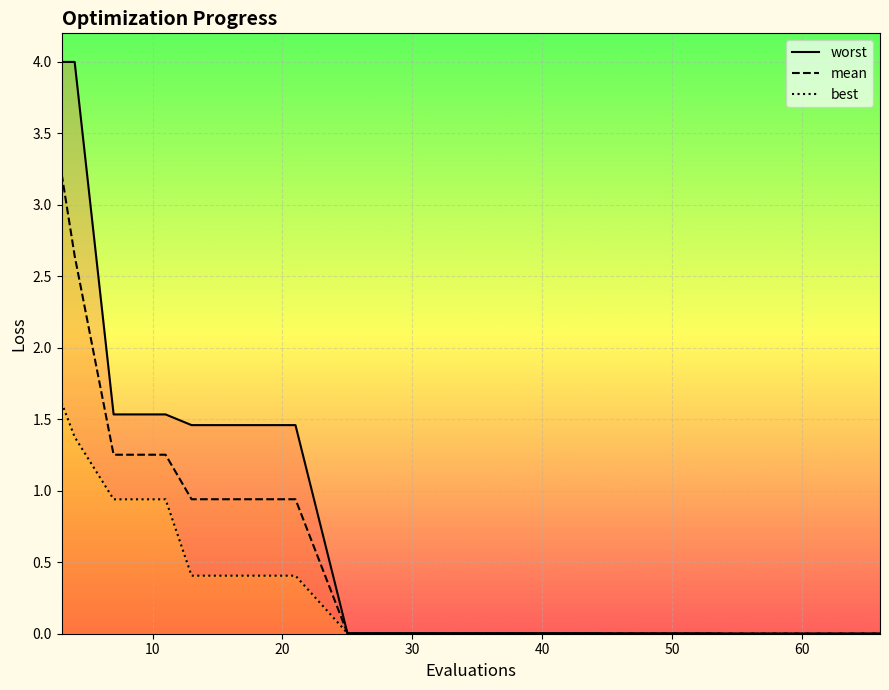

Reading left to right, transcribe all the data shown in this chart.

worst: 4.0	4.0	1.5	1.5	1.5	1.5	1.5	0.0	0.0	0.0	0.0	0.0	0.0	0.0	0.0	0.0	0.0	0.0	0.0	0.0
mean: 3.2	2.6	1.3	1.3	0.9	0.9	0.9	0.0	0.0	0.0	0.0	0.0	0.0	0.0	0.0	0.0	0.0	0.0	0.0	0.0
best: 1.6	1.4	0.9	0.9	0.4	0.4	0.4	0.0	0.0	0.0	0.0	0.0	0.0	0.0	0.0	0.0	0.0	0.0	0.0	0.0